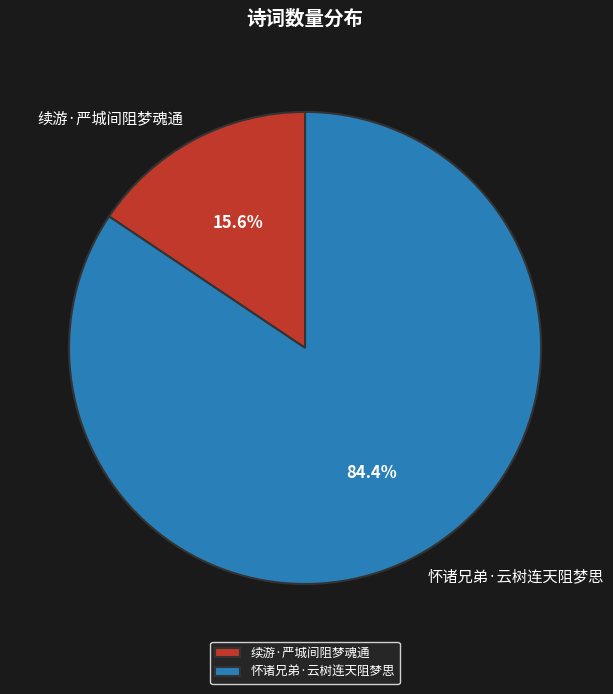

Is it true that 怀诸兄弟·云树连天阻梦思 is 79% of the pie?

False